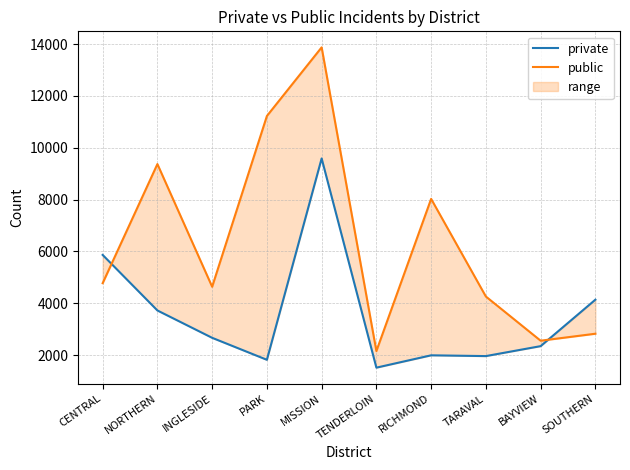

Reading left to right, what are all the values shown in this chart?

private: 5865	3722	2667	1819	9587	1516	1992	1962	2346	4138
public: 4775	9370	4637	11225	13873	2156	8027	4260	2556	2825